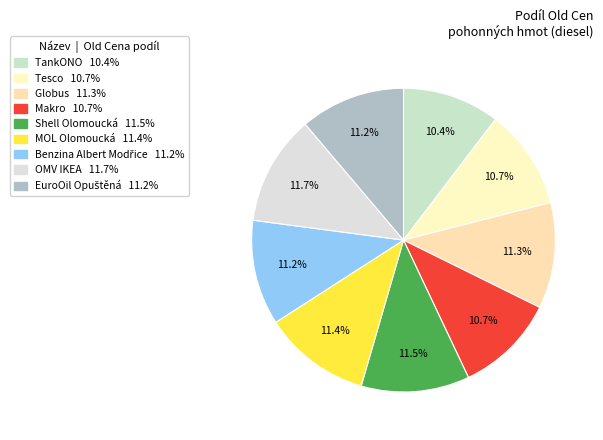

Is the sum of Shell Olomoucká and Makro greater than half?

No